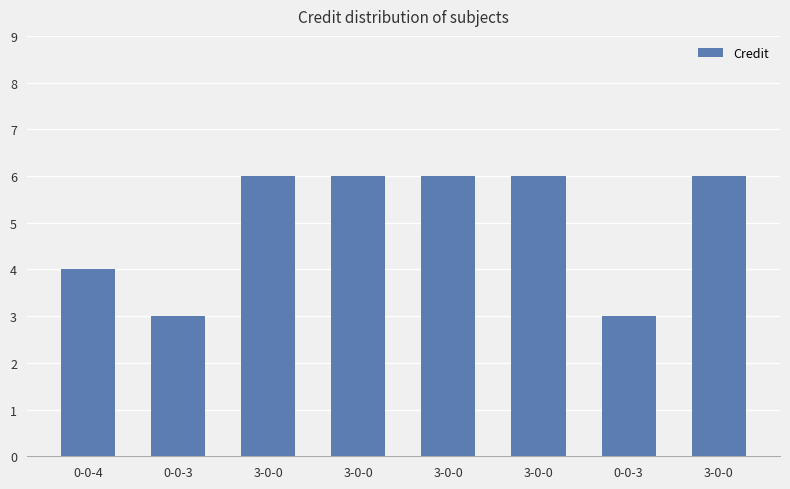

How many bars are there in total?

8